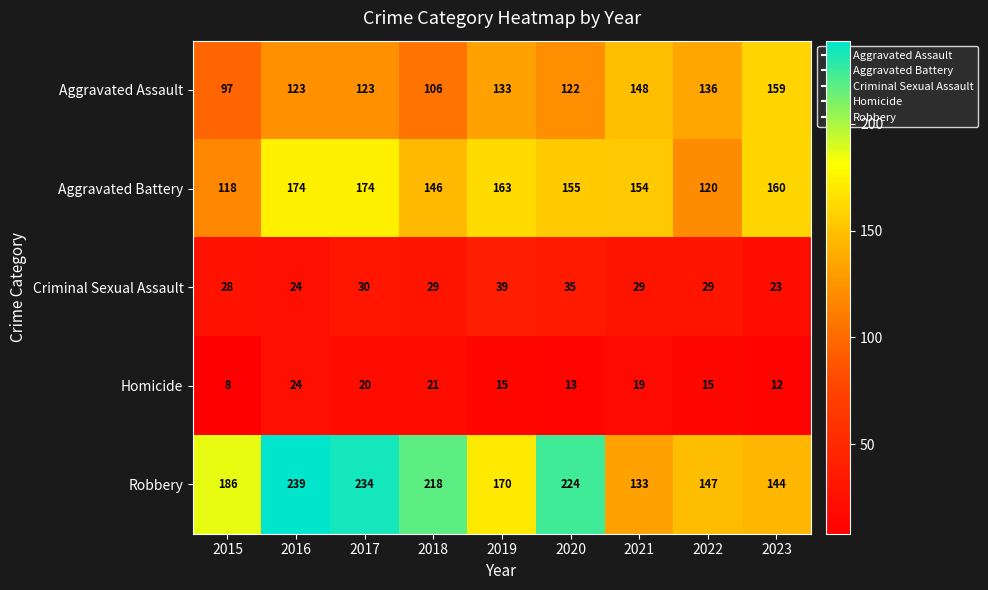

Which series has the largest total across all categories?

Robbery